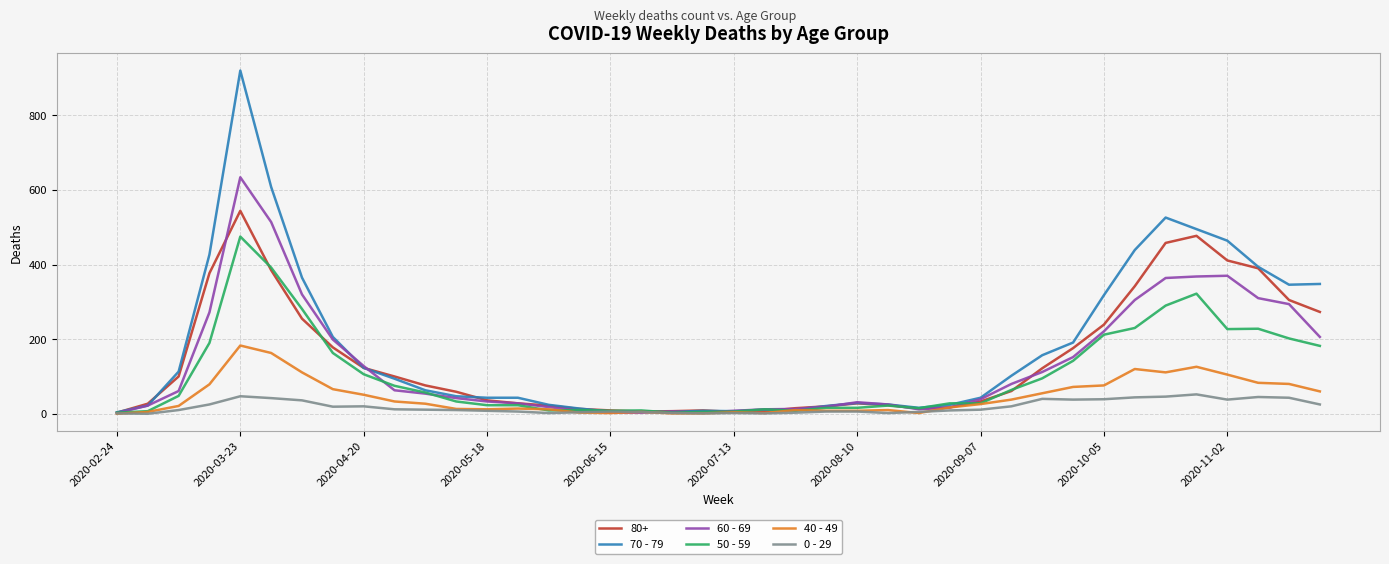

How many lines are shown in the chart?

6